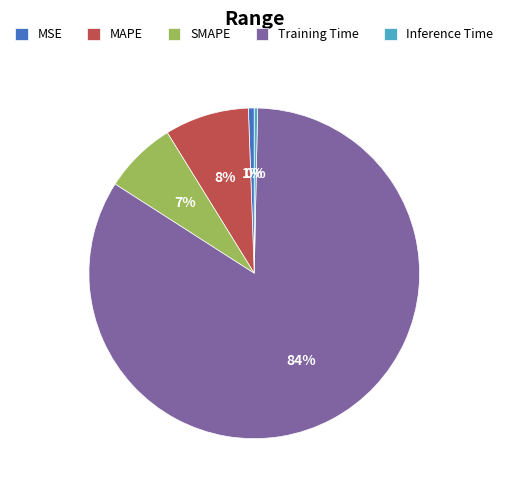

To the nearest percent, what is the average slice percentage?

20%